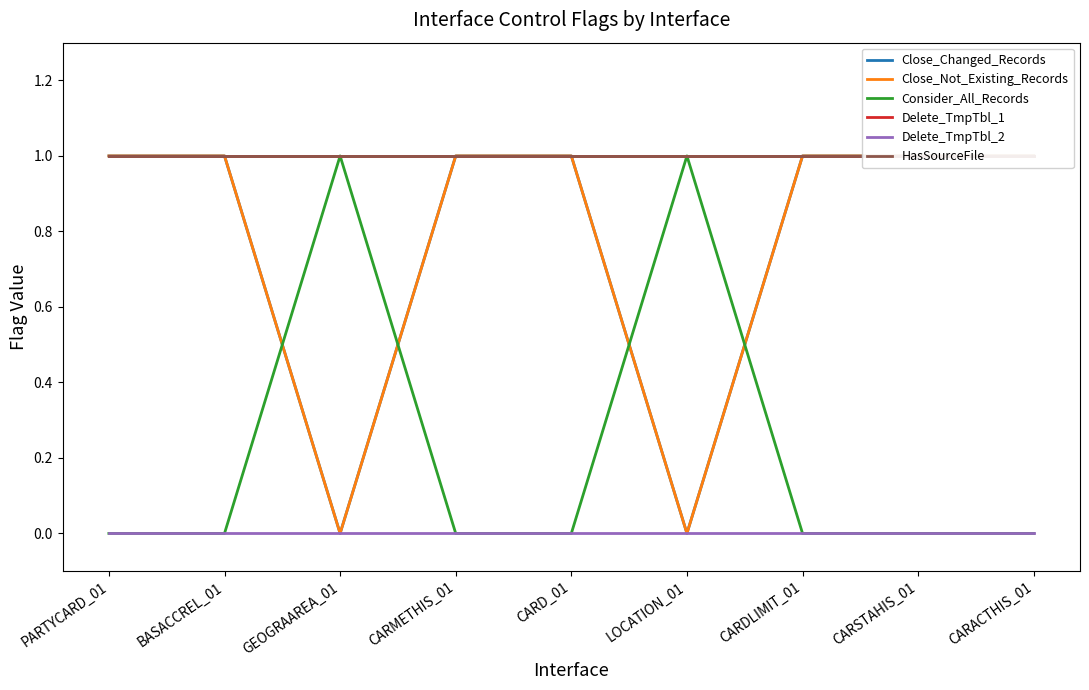

Reading right to left, transcribe all the data shown in this chart.

Close_Changed_Records: CARACTHIS_01=1	CARSTAHIS_01=1	CARDLIMIT_01=1	LOCATION_01=0	CARD_01=1	CARMETHIS_01=1	GEOGRAAREA_01=0	BASACCREL_01=1	PARTYCARD_01=1
Close_Not_Existing_Records: CARACTHIS_01=1	CARSTAHIS_01=1	CARDLIMIT_01=1	LOCATION_01=0	CARD_01=1	CARMETHIS_01=1	GEOGRAAREA_01=0	BASACCREL_01=1	PARTYCARD_01=1
Consider_All_Records: CARACTHIS_01=0	CARSTAHIS_01=0	CARDLIMIT_01=0	LOCATION_01=1	CARD_01=0	CARMETHIS_01=0	GEOGRAAREA_01=1	BASACCREL_01=0	PARTYCARD_01=0
Delete_TmpTbl_1: CARACTHIS_01=1	CARSTAHIS_01=1	CARDLIMIT_01=1	LOCATION_01=1	CARD_01=1	CARMETHIS_01=1	GEOGRAAREA_01=1	BASACCREL_01=1	PARTYCARD_01=1
Delete_TmpTbl_2: CARACTHIS_01=0	CARSTAHIS_01=0	CARDLIMIT_01=0	LOCATION_01=0	CARD_01=0	CARMETHIS_01=0	GEOGRAAREA_01=0	BASACCREL_01=0	PARTYCARD_01=0
HasSourceFile: CARACTHIS_01=1	CARSTAHIS_01=1	CARDLIMIT_01=1	LOCATION_01=1	CARD_01=1	CARMETHIS_01=1	GEOGRAAREA_01=1	BASACCREL_01=1	PARTYCARD_01=1